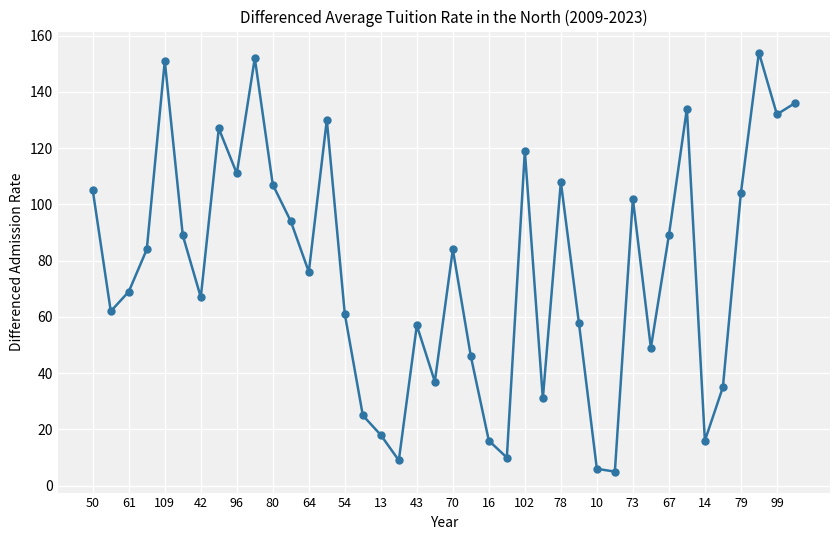

How many interior local peaks (higher than both neighbors) does the data have?

11